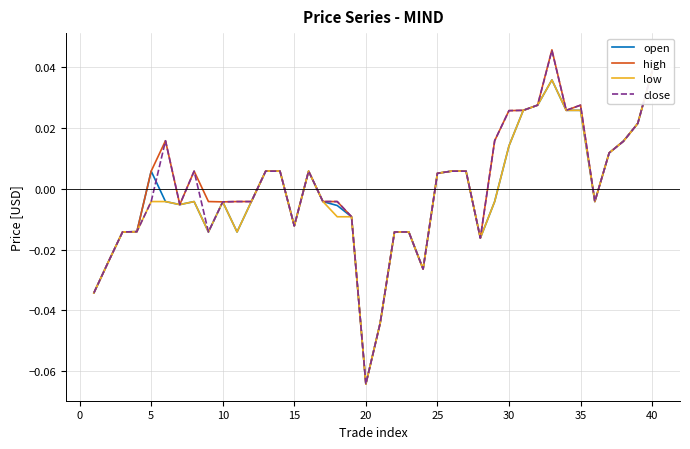

True or false: close and low cross at least once.

False